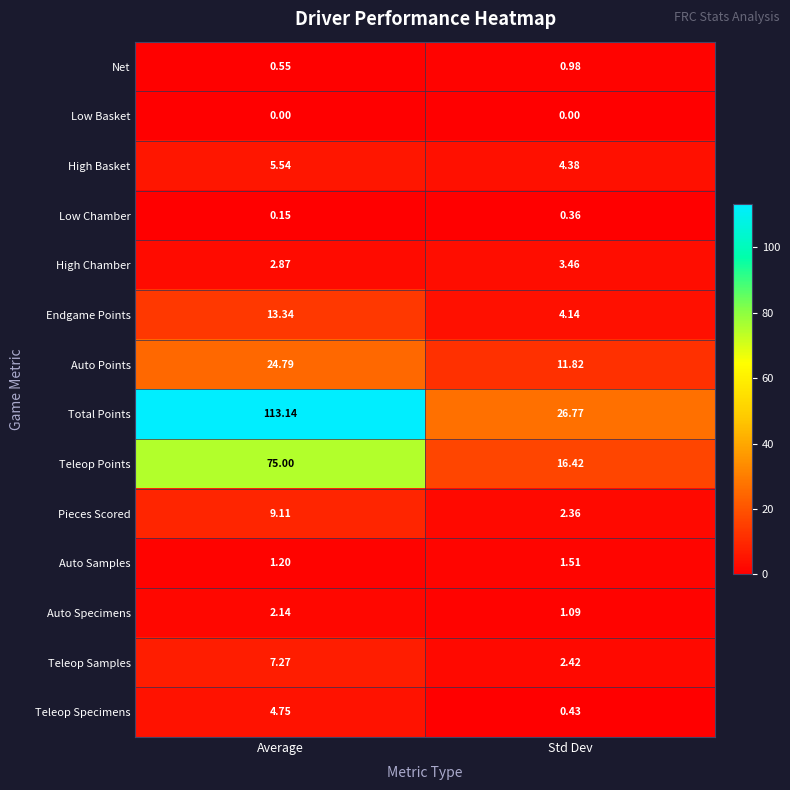

Which series has the widest spread of values?

Total Points